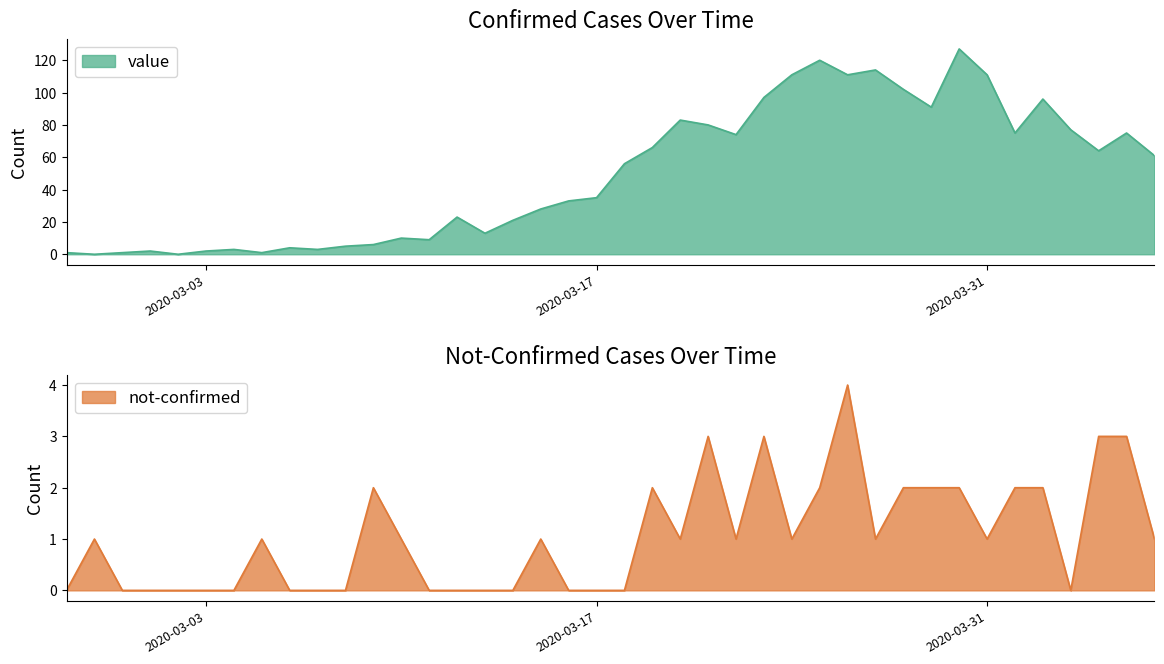

What is the label of the 23rd point from the right?

2020-03-15